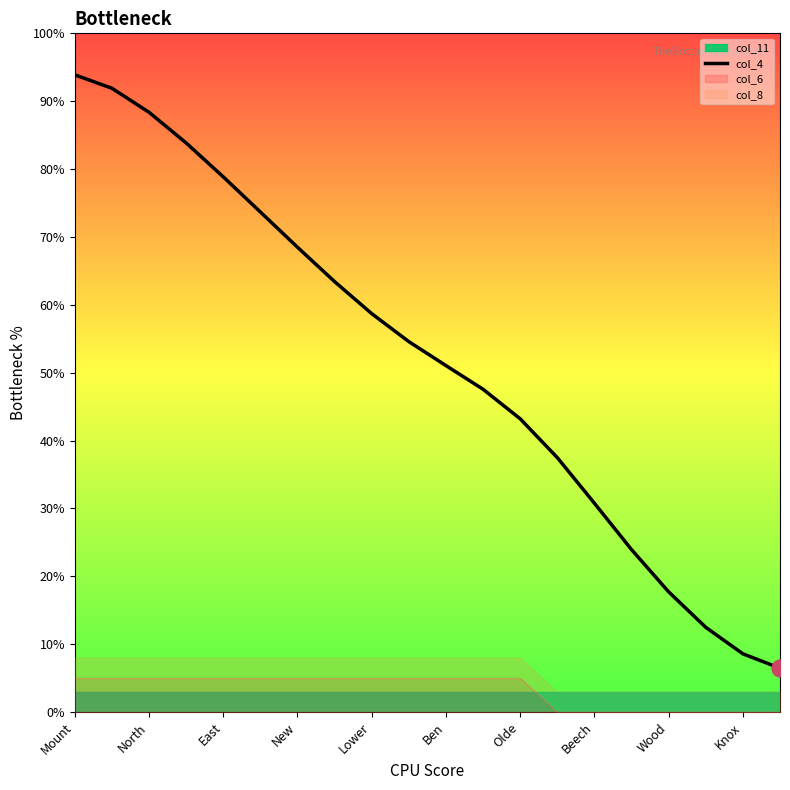

True or false: col_4 has a value of 17.9 at North.

False